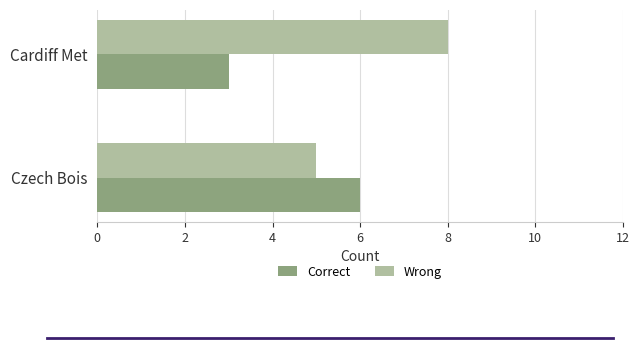

Rank the series by their maximum value, from highest to lowest.

Wrong, Correct